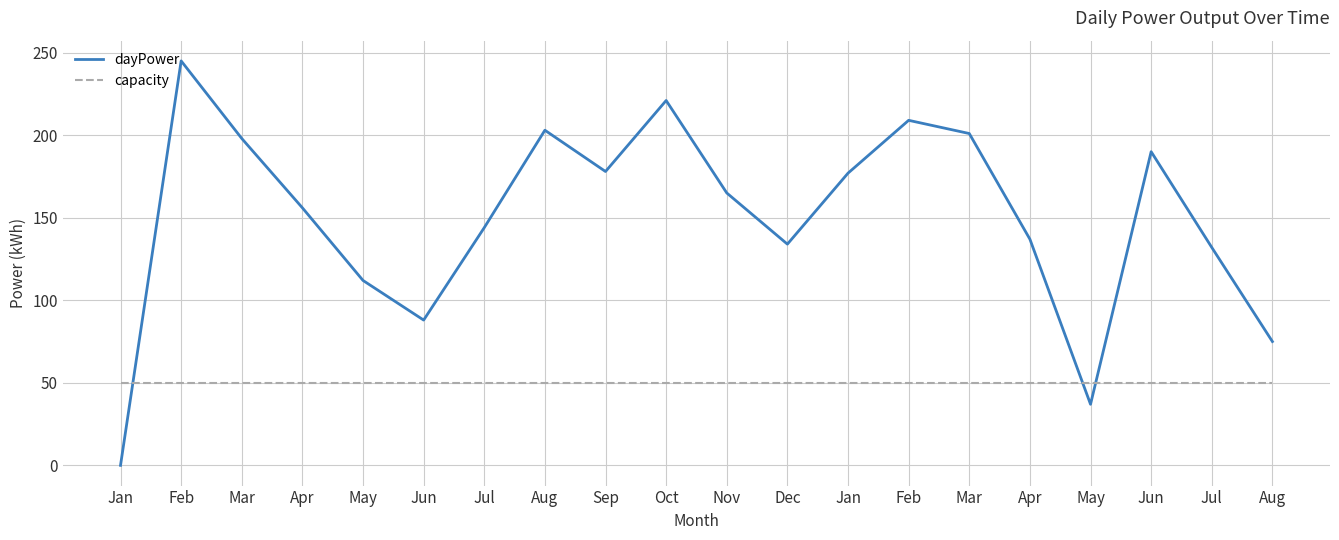

What are all the series names shown in the legend?

dayPower, capacity